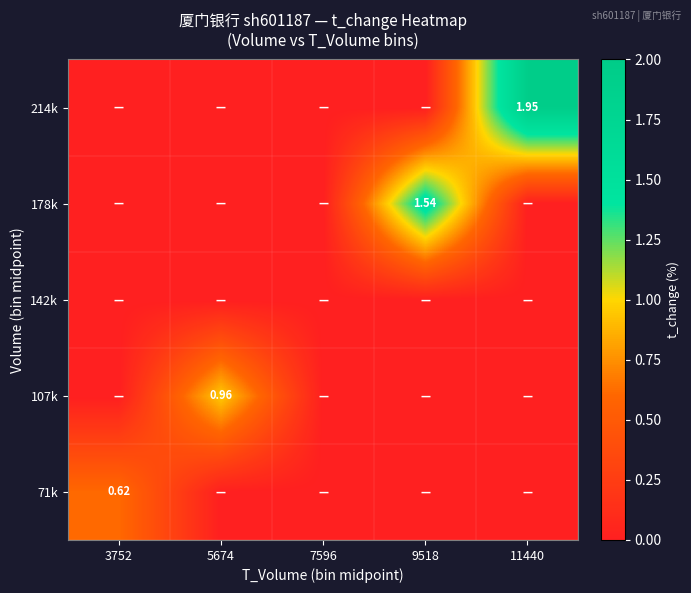

The 142k series shows 0.0 at 11440. True or false?

True